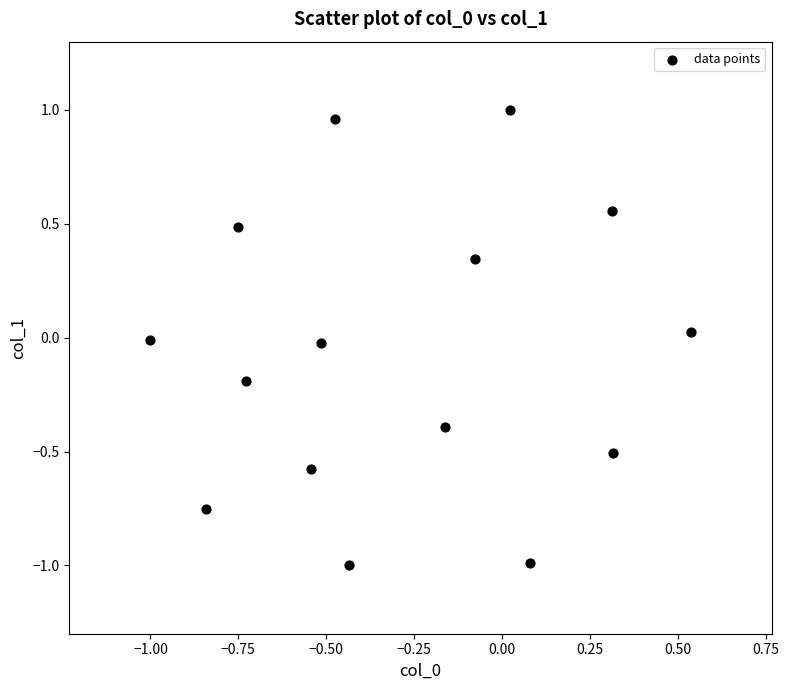

What is the range of X values (max minus min)?

1.5